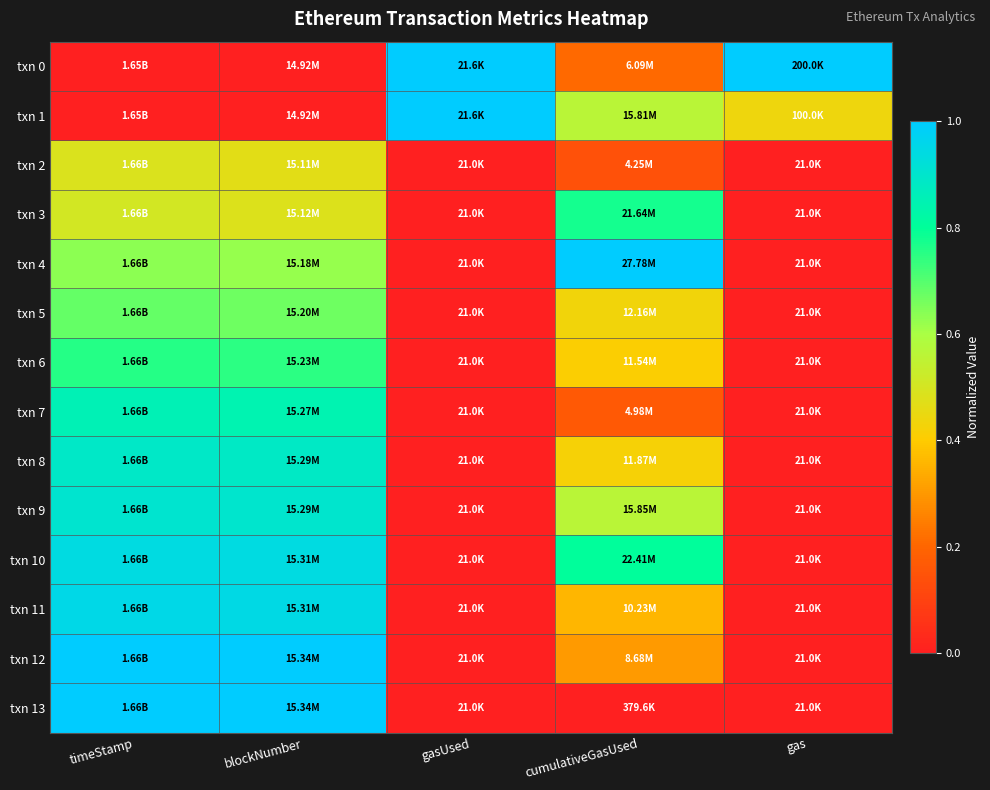

Reading left to right, list all the values displayed in this chart.

txn 0: timeStamp=0.0	blockNumber=0.0	gasUsed=1.0	cumulativeGasUsed=0.2	gas=1.0
txn 1: timeStamp=0.0	blockNumber=0.0	gasUsed=1.0	cumulativeGasUsed=0.6	gas=0.4
txn 2: timeStamp=0.5	blockNumber=0.5	gasUsed=0.0	cumulativeGasUsed=0.1	gas=0.0
txn 3: timeStamp=0.5	blockNumber=0.5	gasUsed=0.0	cumulativeGasUsed=0.8	gas=0.0
txn 4: timeStamp=0.6	blockNumber=0.6	gasUsed=0.0	cumulativeGasUsed=1.0	gas=0.0
txn 5: timeStamp=0.7	blockNumber=0.7	gasUsed=0.0	cumulativeGasUsed=0.4	gas=0.0
txn 6: timeStamp=0.8	blockNumber=0.7	gasUsed=0.0	cumulativeGasUsed=0.4	gas=0.0
txn 7: timeStamp=0.9	blockNumber=0.8	gasUsed=0.0	cumulativeGasUsed=0.2	gas=0.0
txn 8: timeStamp=0.9	blockNumber=0.9	gasUsed=0.0	cumulativeGasUsed=0.4	gas=0.0
txn 9: timeStamp=0.9	blockNumber=0.9	gasUsed=0.0	cumulativeGasUsed=0.6	gas=0.0
txn 10: timeStamp=0.9	blockNumber=0.9	gasUsed=0.0	cumulativeGasUsed=0.8	gas=0.0
txn 11: timeStamp=1.0	blockNumber=0.9	gasUsed=0.0	cumulativeGasUsed=0.4	gas=0.0
txn 12: timeStamp=1.0	blockNumber=1.0	gasUsed=0.0	cumulativeGasUsed=0.3	gas=0.0
txn 13: timeStamp=1.0	blockNumber=1.0	gasUsed=0.0	cumulativeGasUsed=0.0	gas=0.0